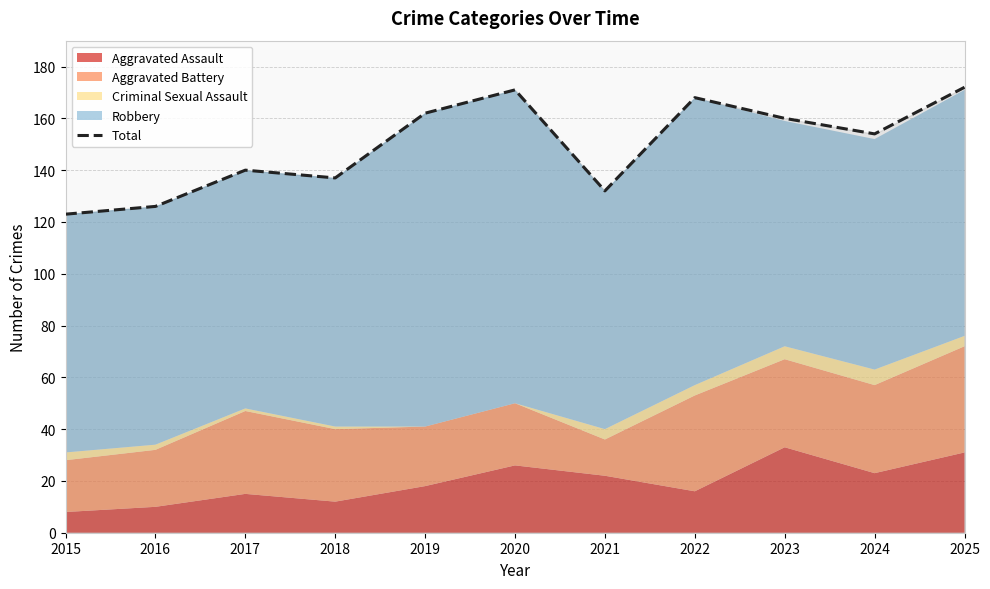

What is the value of the 5th point from the left?

162